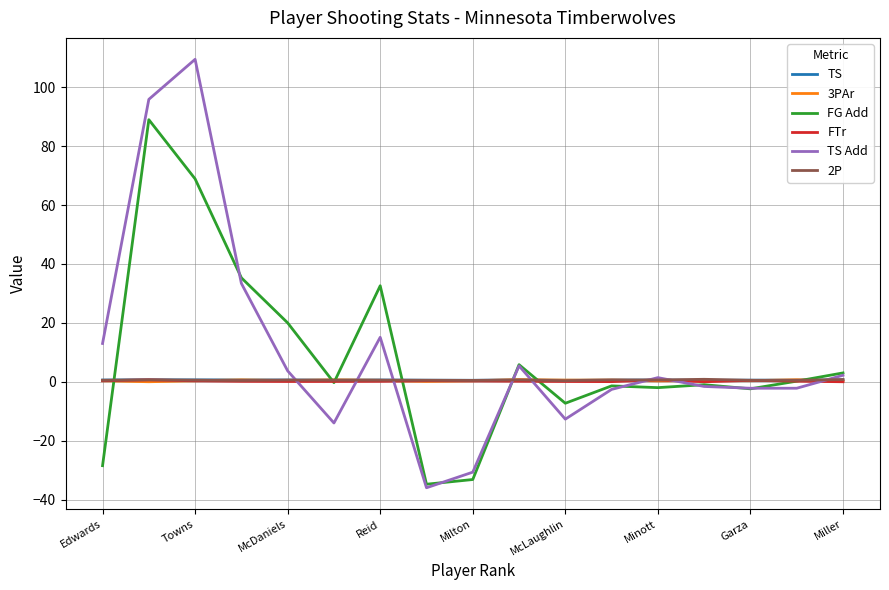

Which series has the widest spread of values?

TS Add